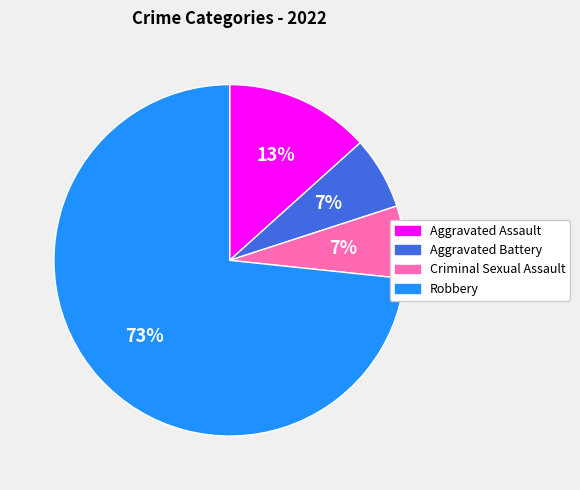

Combined, do Aggravated Assault and Aggravated Battery account for over 50%?

No